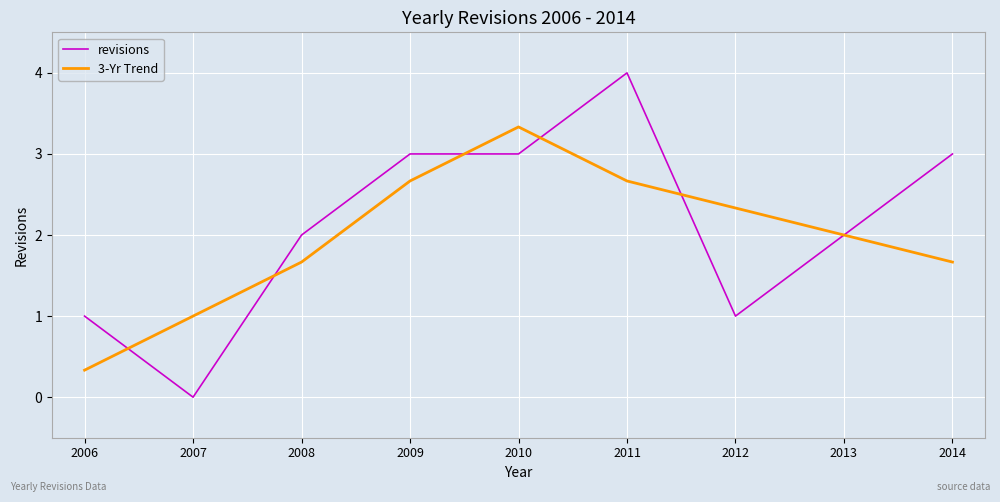

How many series are shown in this chart?

2